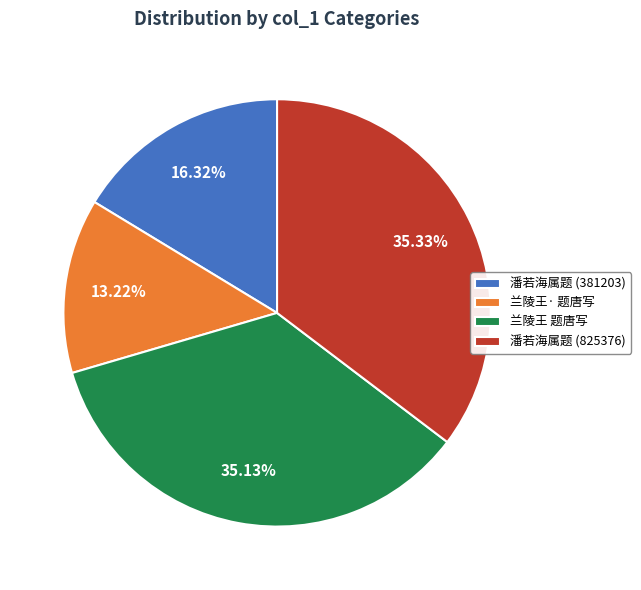

Is 兰陵王 题唐写 the majority of the pie?

No